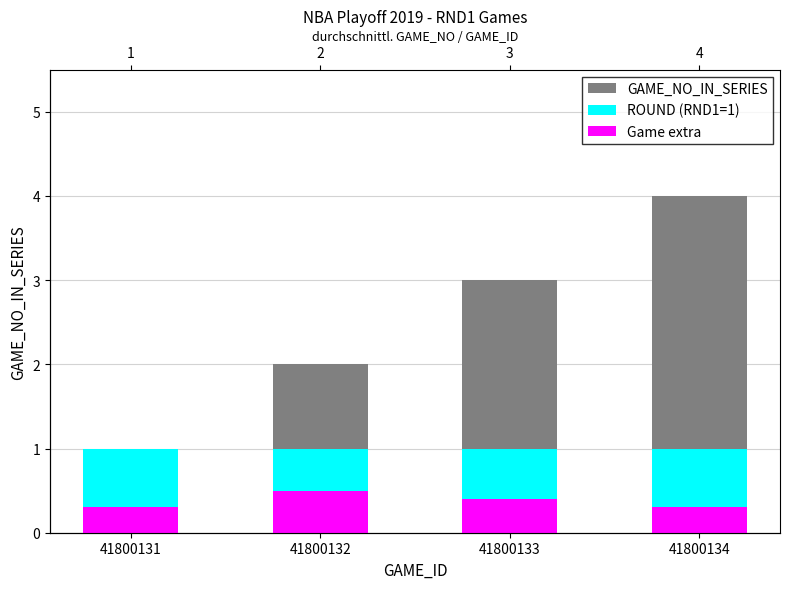

Which series has the largest range (max minus min)?

GAME_NO_IN_SERIES